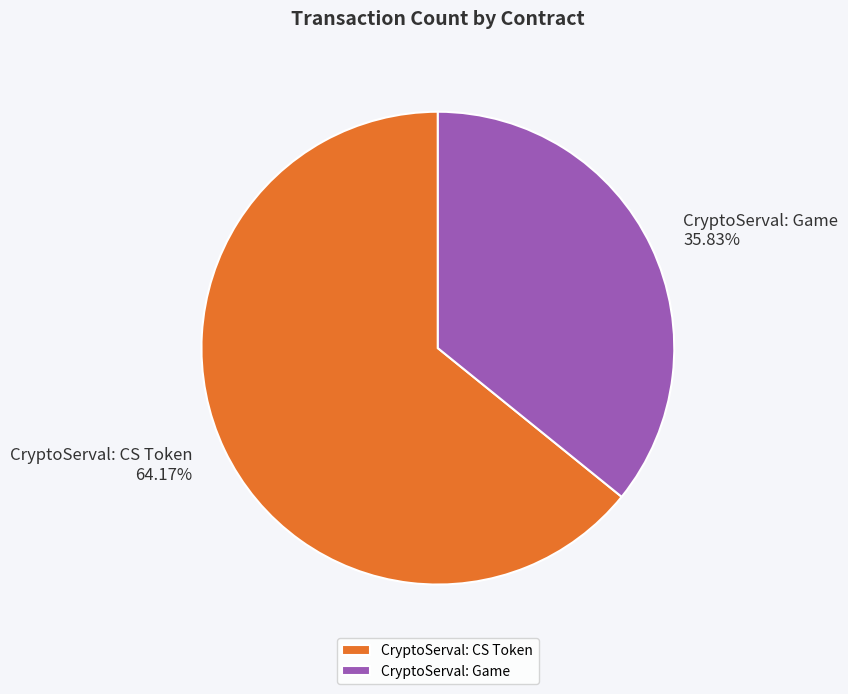

Does CryptoServal: CS Token account for over 50% of the chart?

Yes